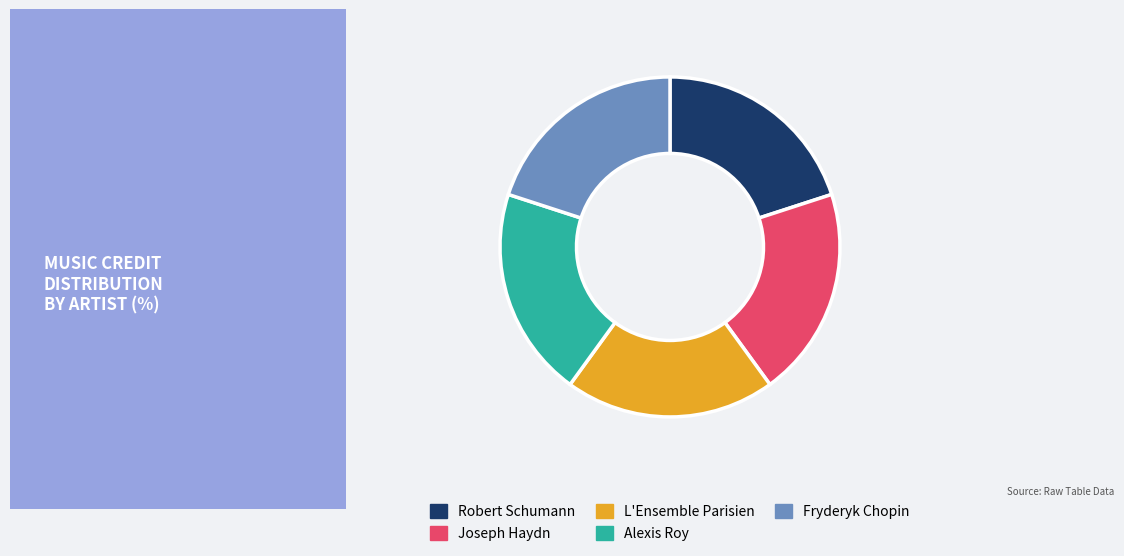

Is there a majority slice in this chart?

No